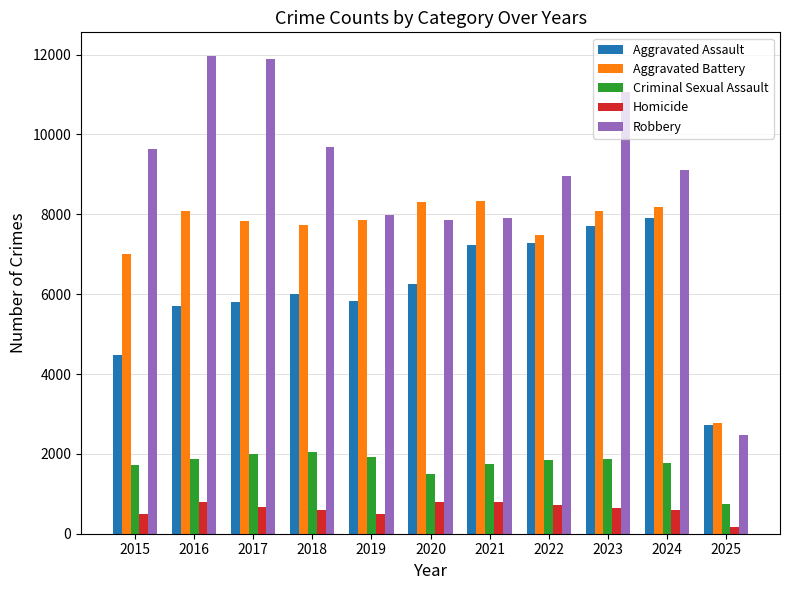

Is the value of Criminal Sexual Assault at 2021 greater than the value of Aggravated Assault at 2019?

No